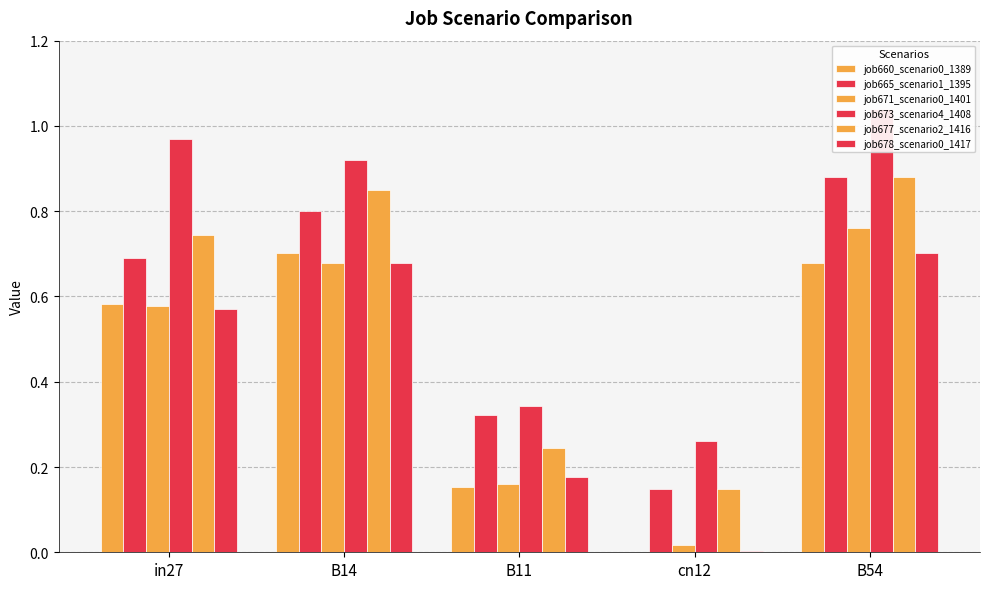

Reading left to right, what are all the values shown in this chart?

job660_scenario0_1389: in27=0.6	B14=0.7	B11=0.2	cn12=0.0	B54=0.7
job665_scenario1_1395: in27=0.7	B14=0.8	B11=0.3	cn12=0.1	B54=0.9
job671_scenario0_1401: in27=0.6	B14=0.7	B11=0.2	cn12=0.0	B54=0.8
job673_scenario4_1408: in27=1.0	B14=0.9	B11=0.3	cn12=0.3	B54=1.0
job677_scenario2_1416: in27=0.7	B14=0.8	B11=0.2	cn12=0.1	B54=0.9
job678_scenario0_1417: in27=0.6	B14=0.7	B11=0.2	cn12=0.0	B54=0.7